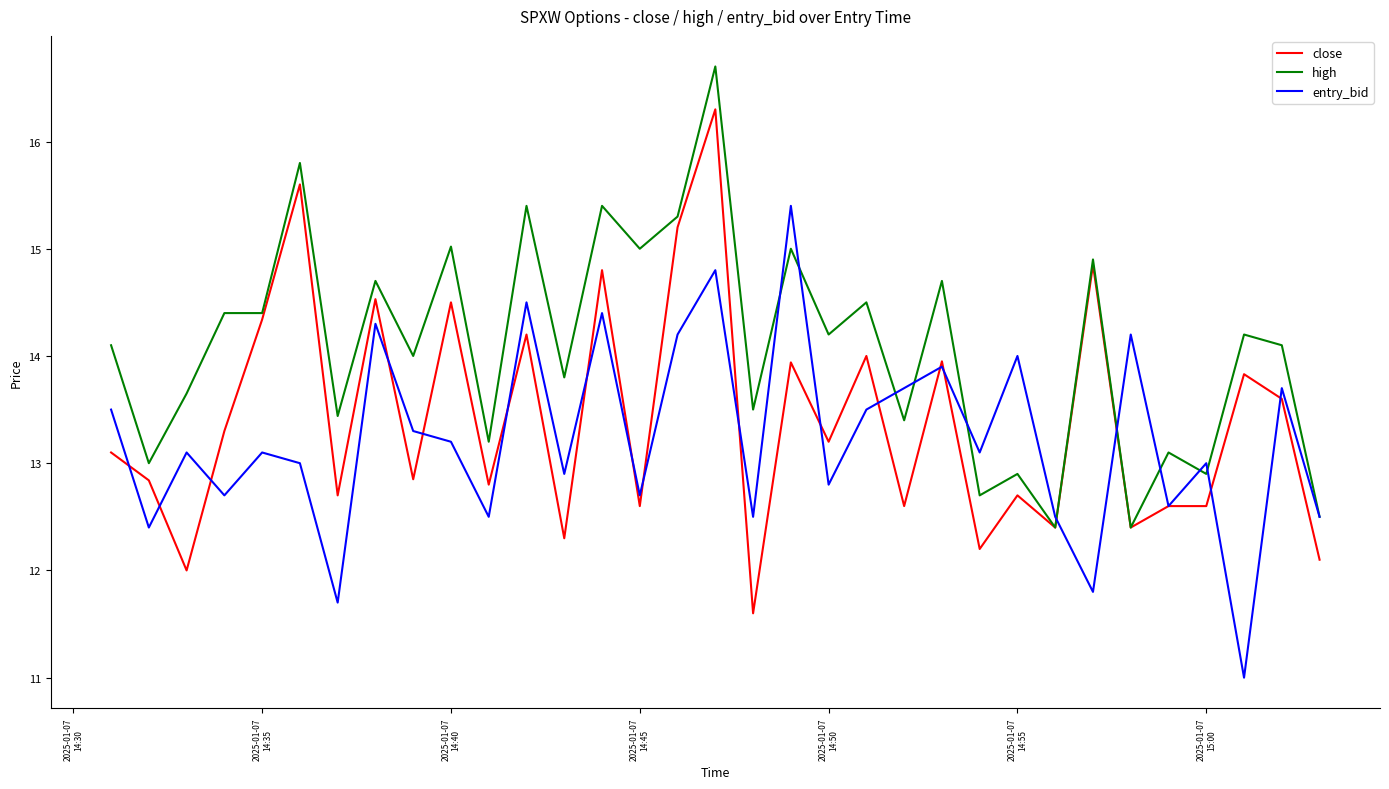

Which series has the largest range (max minus min)?

close